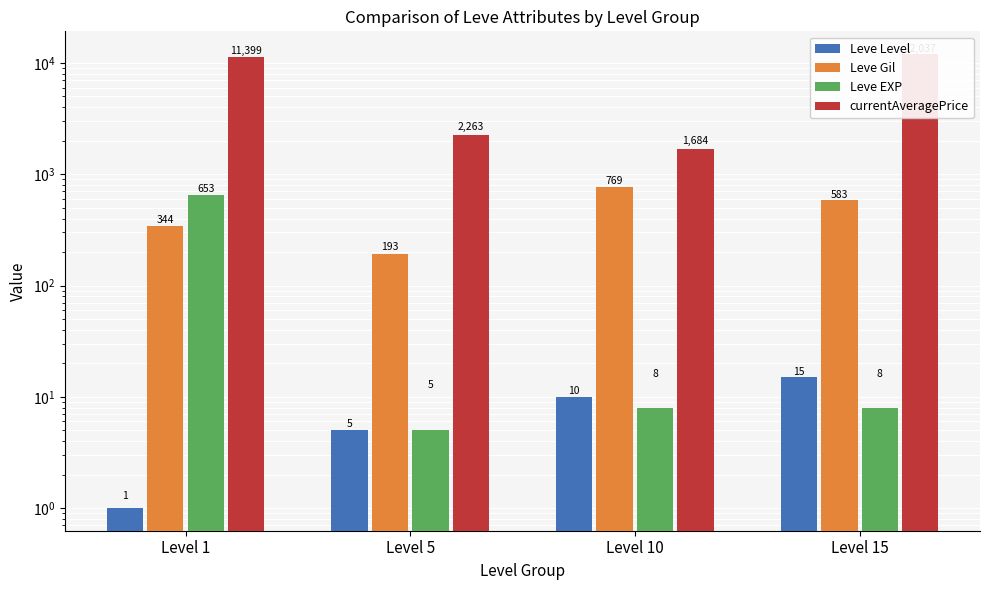

What is the smallest value displayed?

1